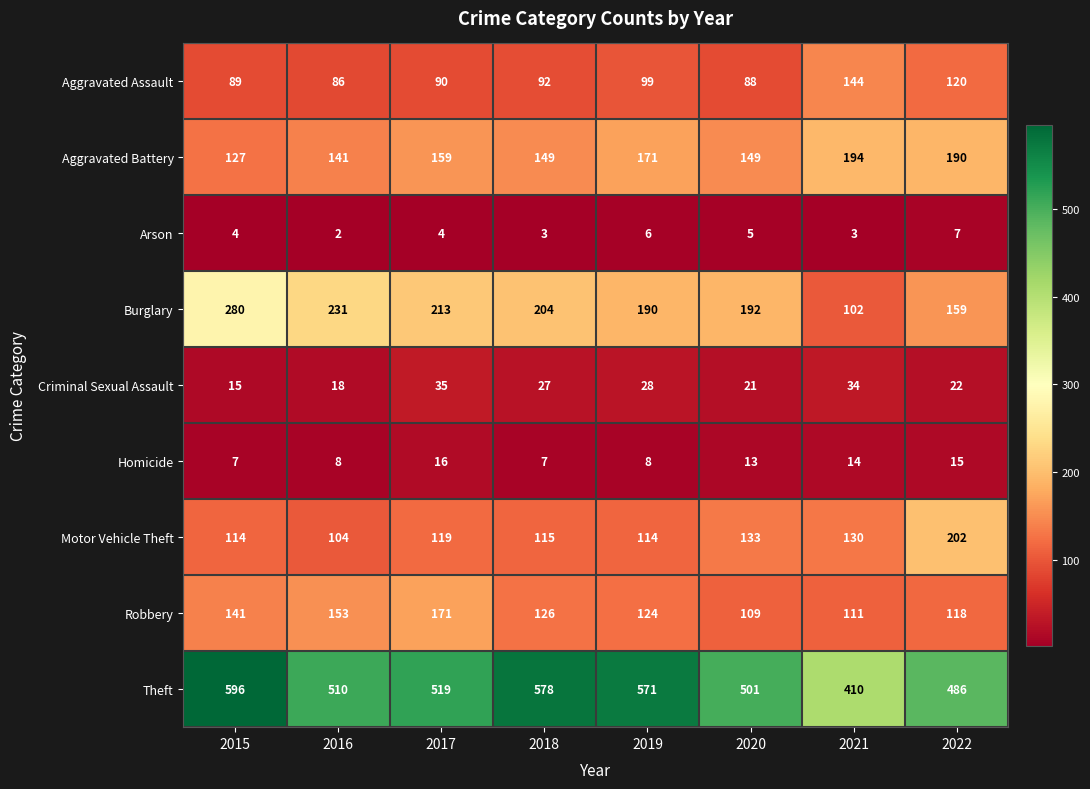

Rank the series at 2022 from highest to lowest value.

Theft, Motor Vehicle Theft, Aggravated Battery, Burglary, Aggravated Assault, Robbery, Criminal Sexual Assault, Homicide, Arson